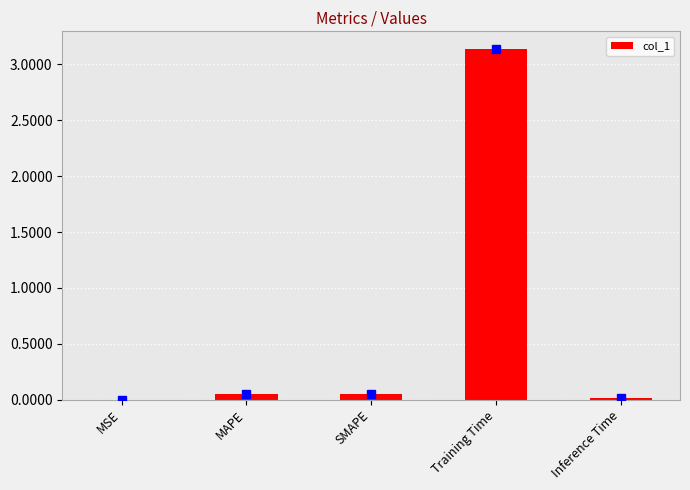

How many distinct data groups are displayed?

1